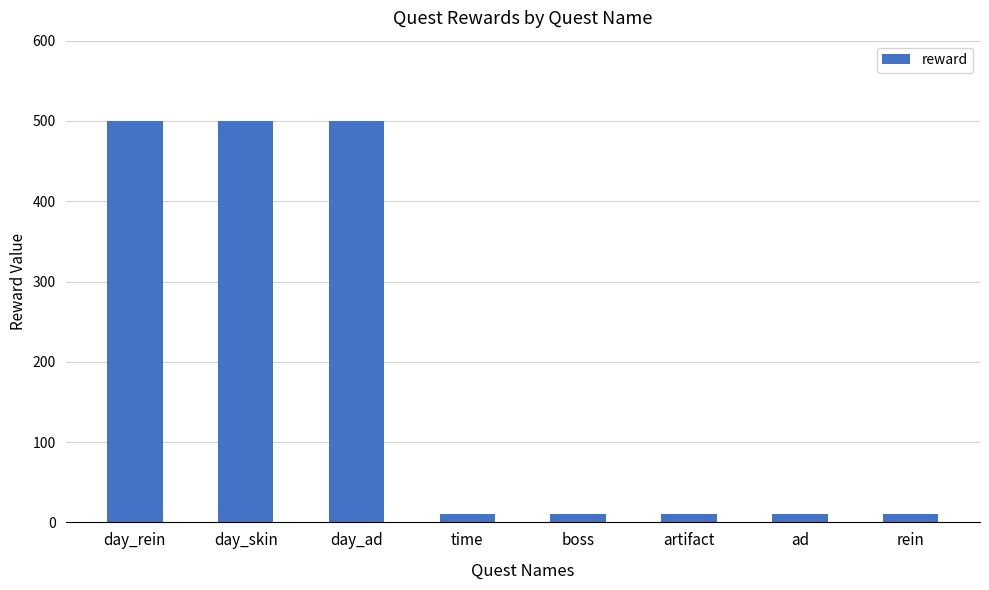

Does the chart contain any negative values?

No